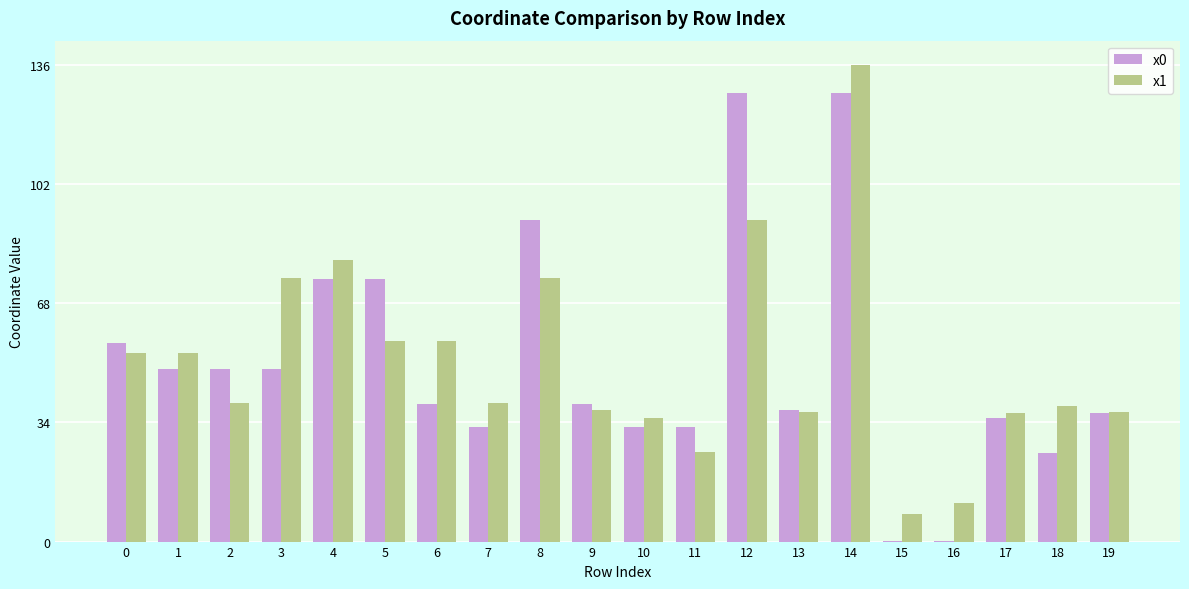

What is the sum of all x1 values?

1025.3